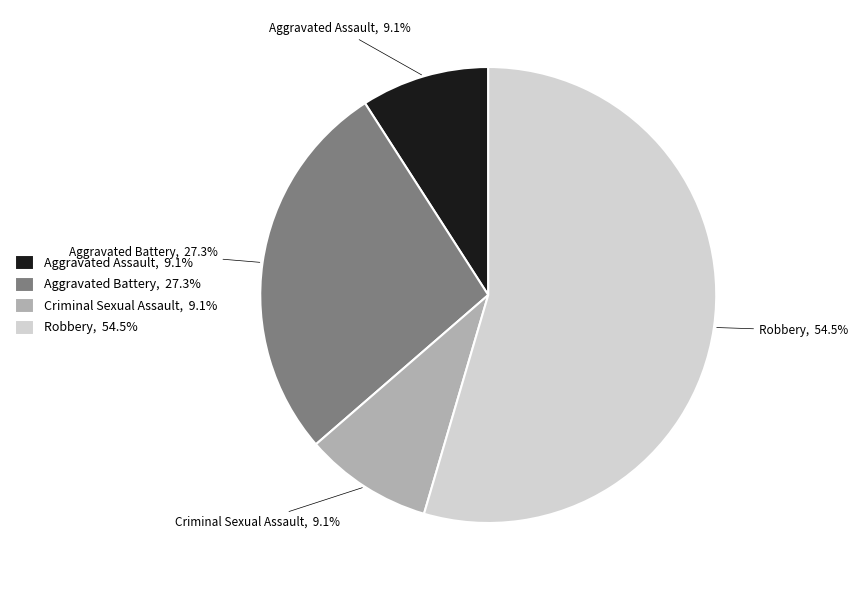

How many segments does this pie chart have?

4